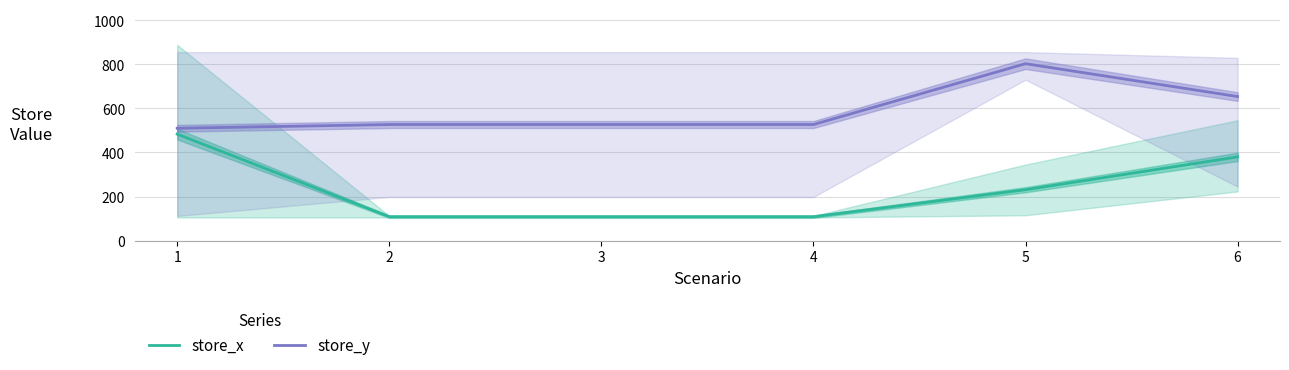

List the series in order of their peak value, highest first.

store_y, store_x